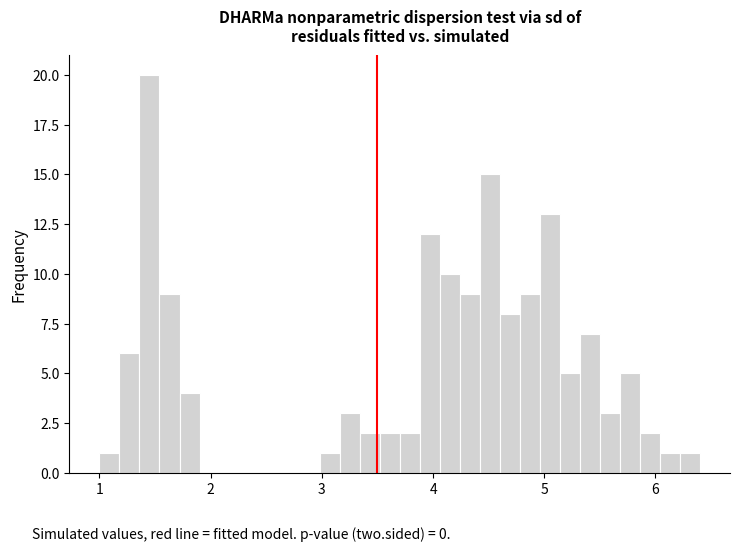

Read against the x-axis, roughly where is the centre of the tallest bar?

1.5